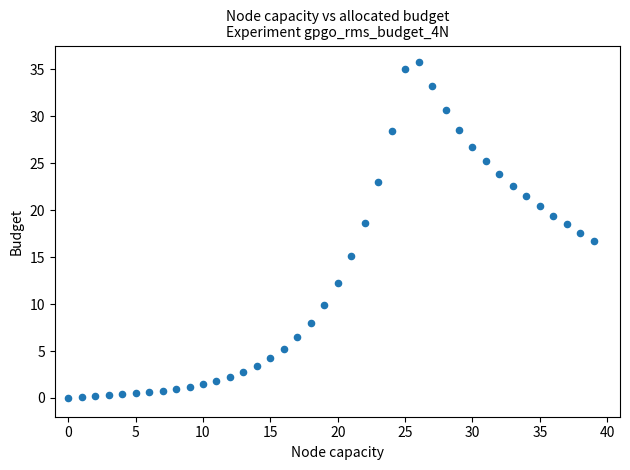

What is the range of Y values (max minus min)?

35.8